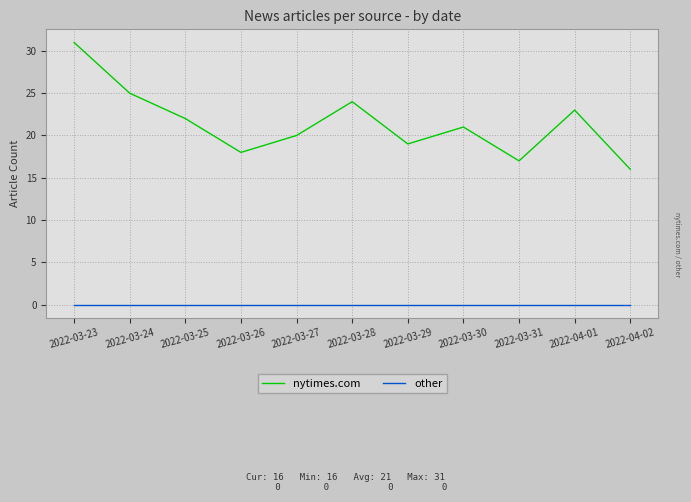

True or false: nytimes.com has a value of 21 at 2022-03-30.

True